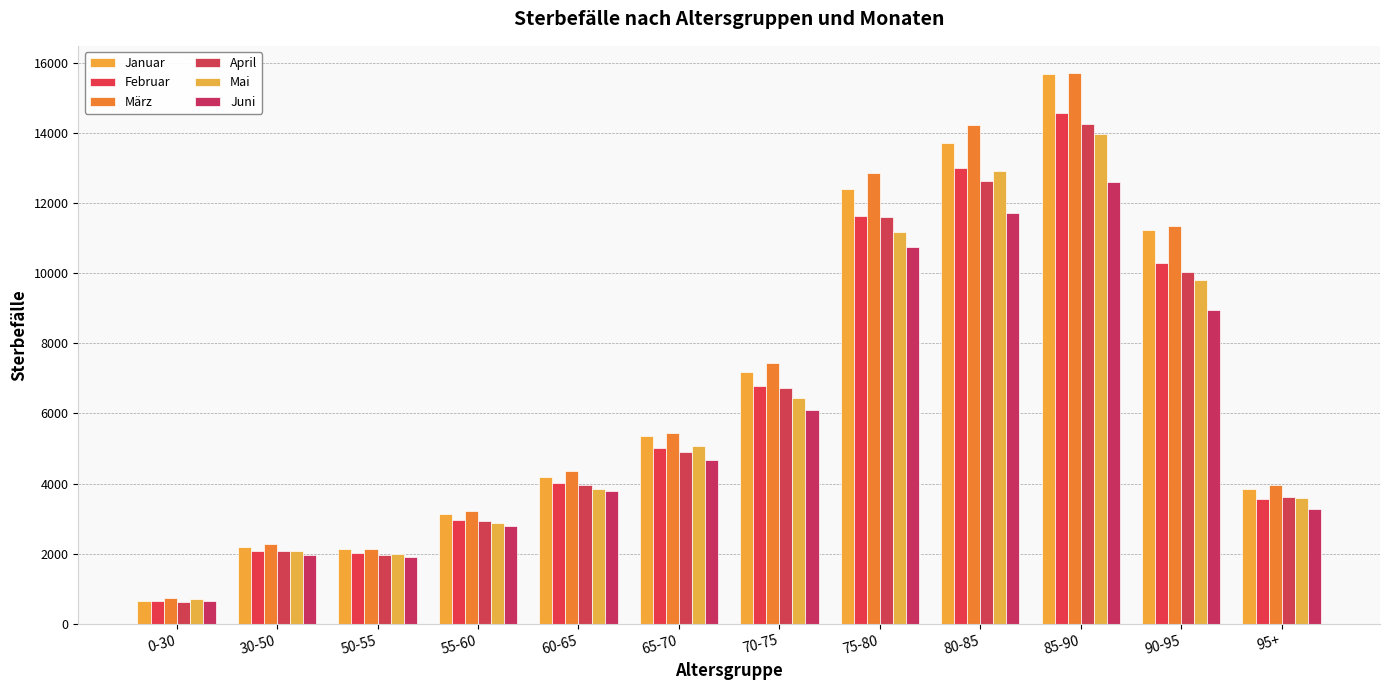

What is the value of the Januar bar at the 2nd from the left?

2194